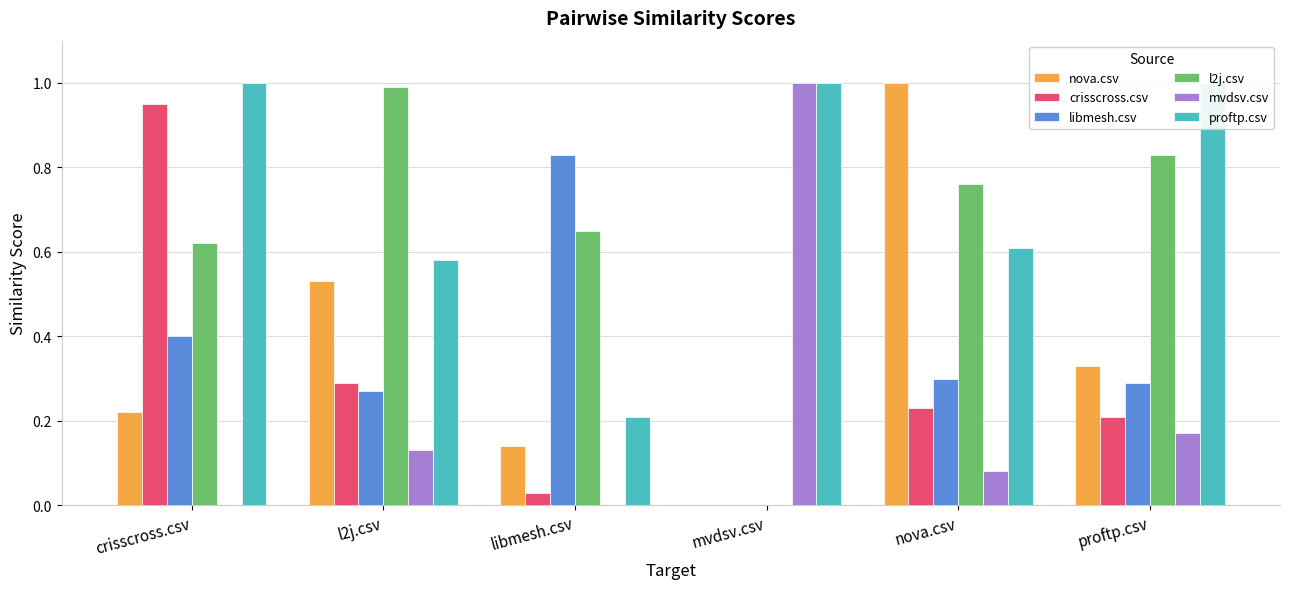

At nova.csv, list the series in order from smallest to largest.

mvdsv.csv, crisscross.csv, libmesh.csv, proftp.csv, l2j.csv, nova.csv